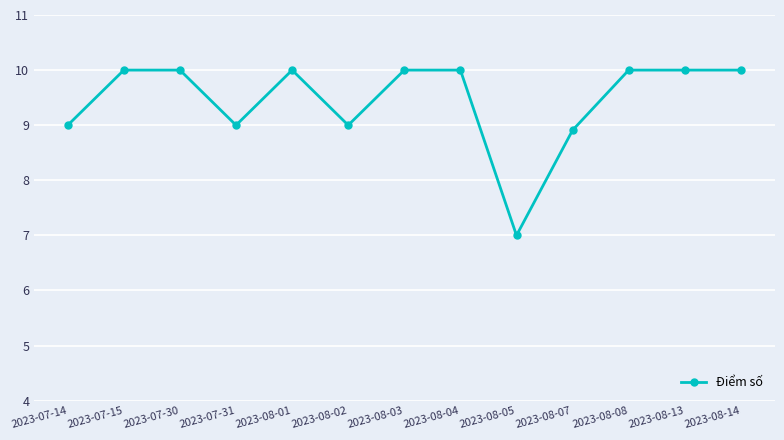

The chart shows a value of 10.0 at 2023-08-13. True or false?

True